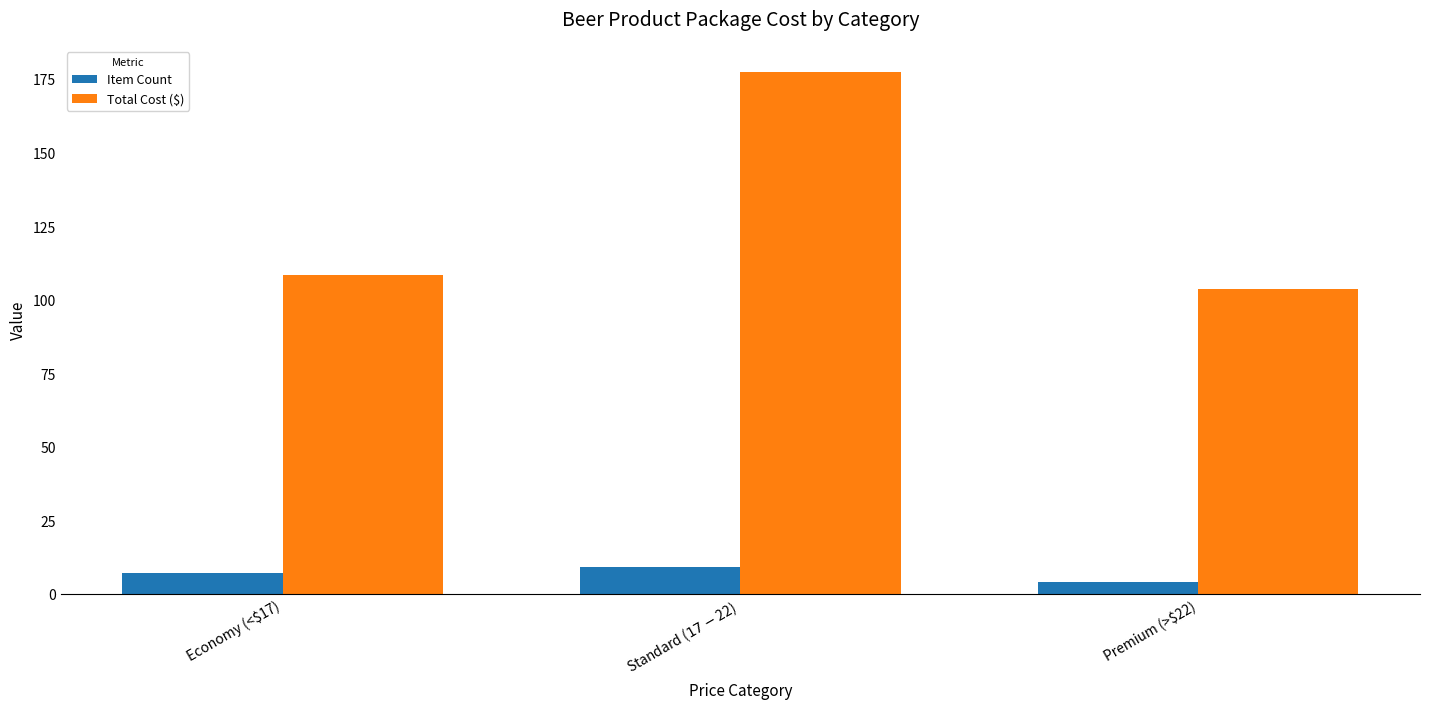

Reading left to right, extract all data points from this chart.

Item Count: Economy (<$17)=7.0	Standard ($17-$22)=9.0	Premium (>$22)=4.0
Total Cost ($): Economy (<$17)=108.2	Standard ($17-$22)=177.4	Premium (>$22)=103.6